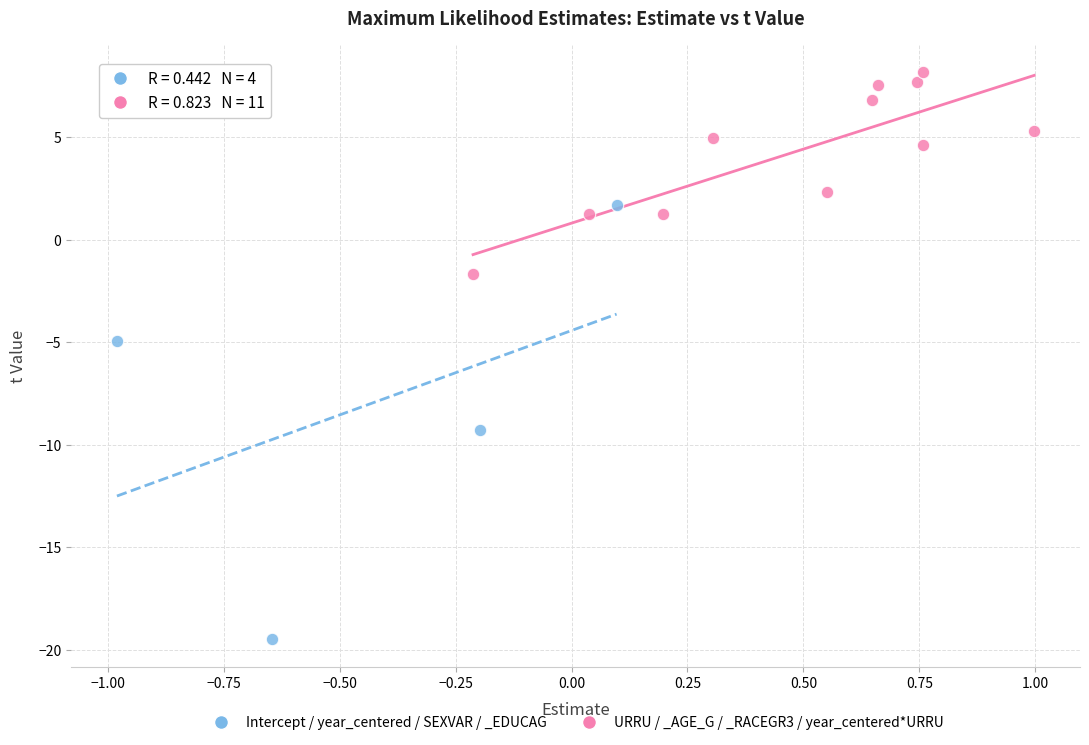

Which series has the largest Y range (max minus min)?

Intercept / year_centered / SEXVAR / _EDUCAG